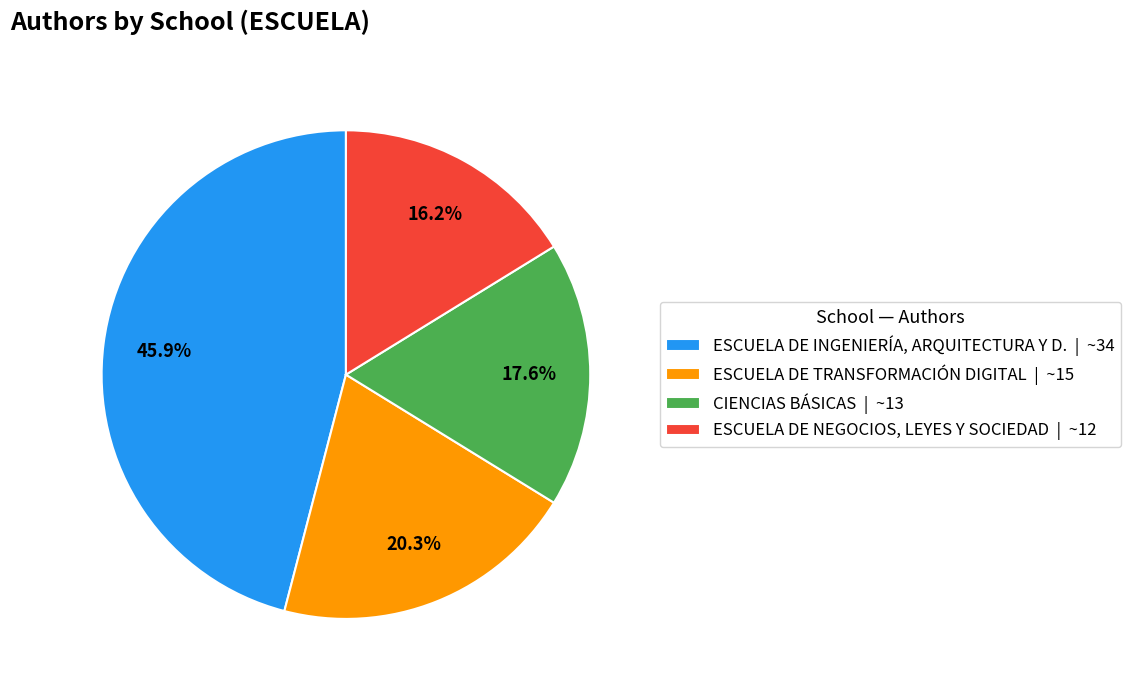

To the nearest percent, what percentage of the pie is ESCUELA DE TRANSFORMACIÓN DIGITAL?

20%